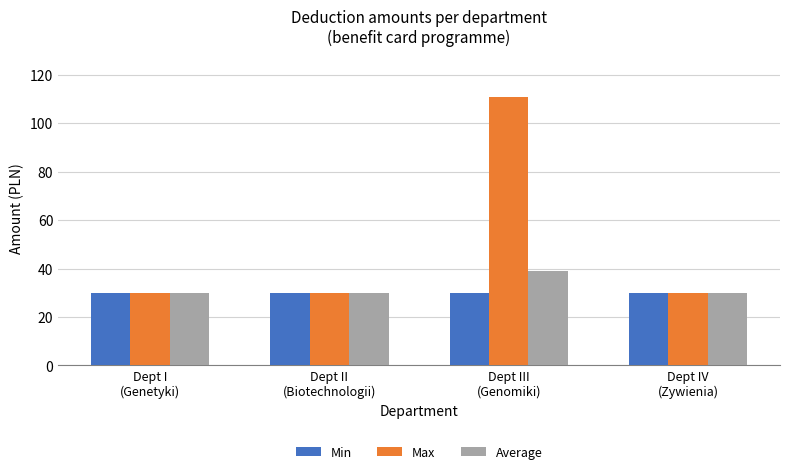

What position from the right is Dept I
(Genetyki)?

4